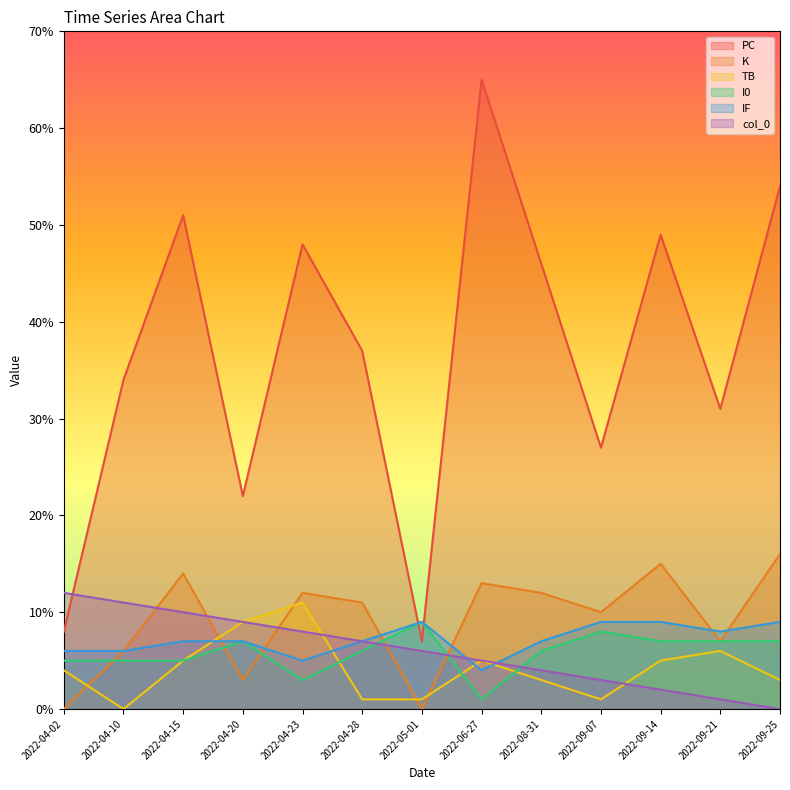

What position from the right is 2022-04-23?

9